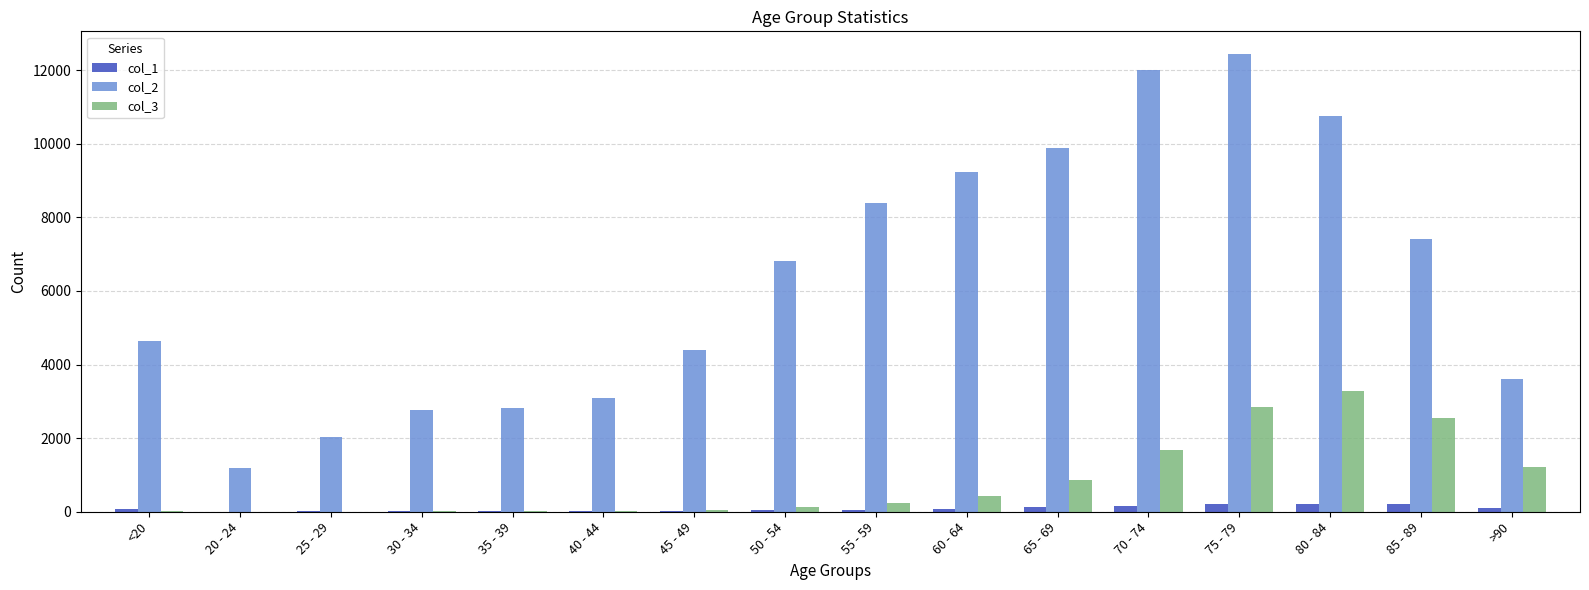

What are all the series names shown in the legend?

col_1, col_2, col_3